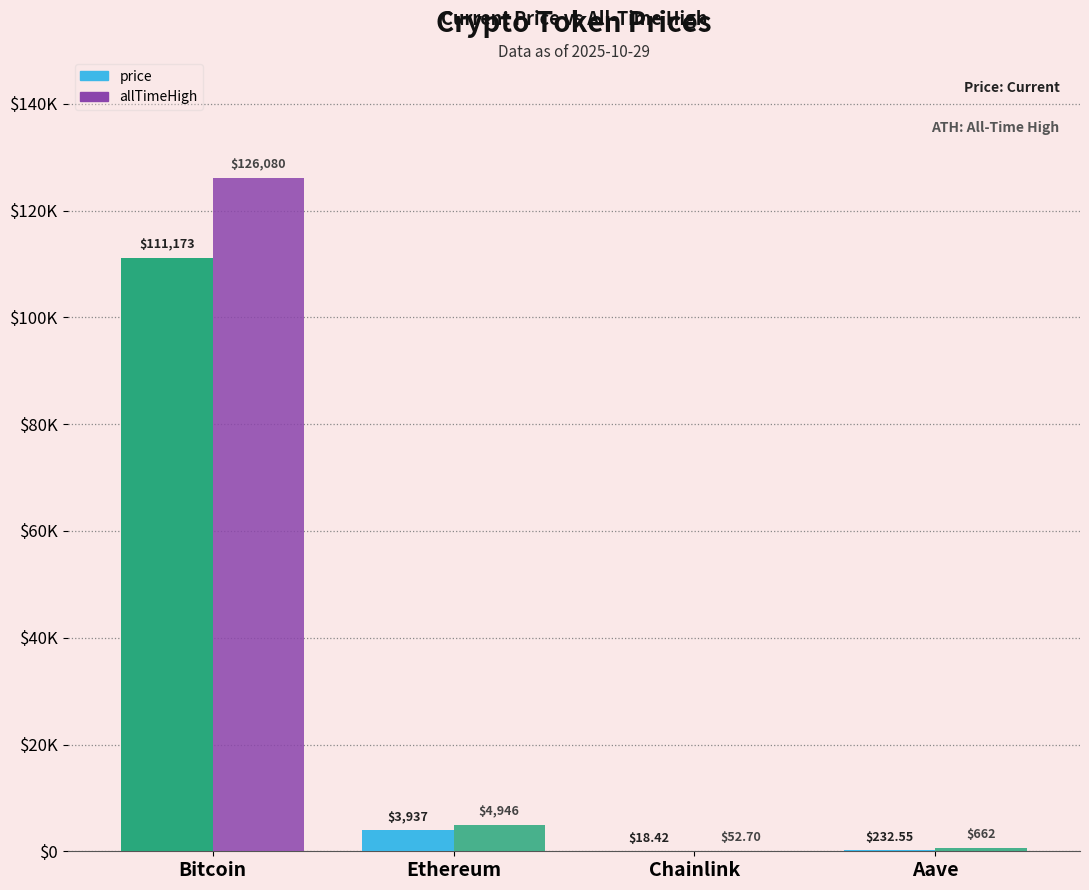

Does the chart contain stacked bars?

No